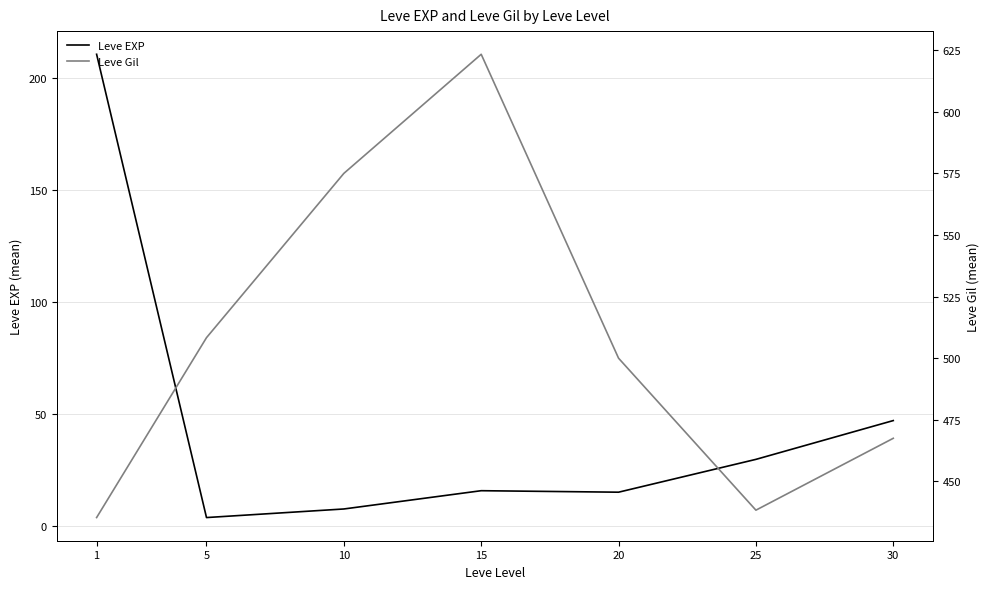

True or false: Leve EXP has a value of 210.7 at 1.

True